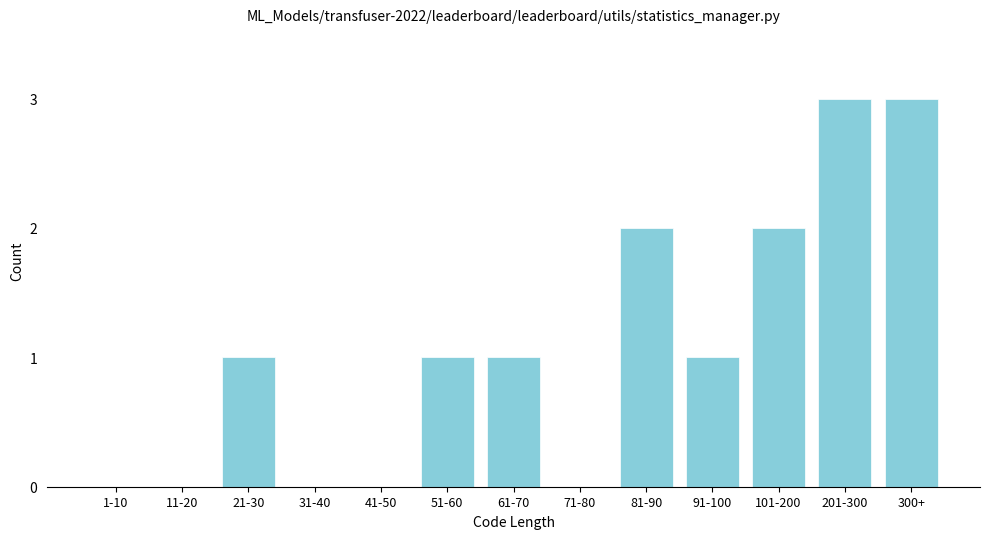

Reading left to right, extract all data points from this chart.

1-10=0	11-20=0	21-30=1	31-40=0	41-50=0	51-60=1	61-70=1	71-80=0	81-90=2	91-100=1	101-200=2	201-300=3	300+=3